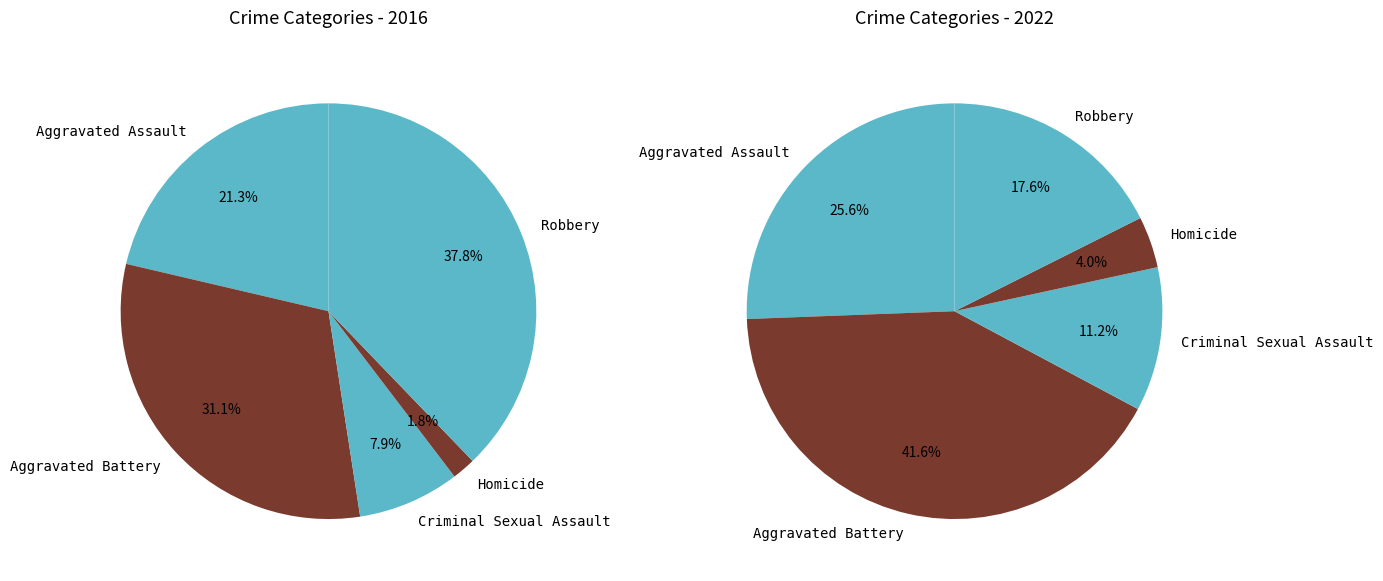

What is the largest slice in the pie chart?

Robbery